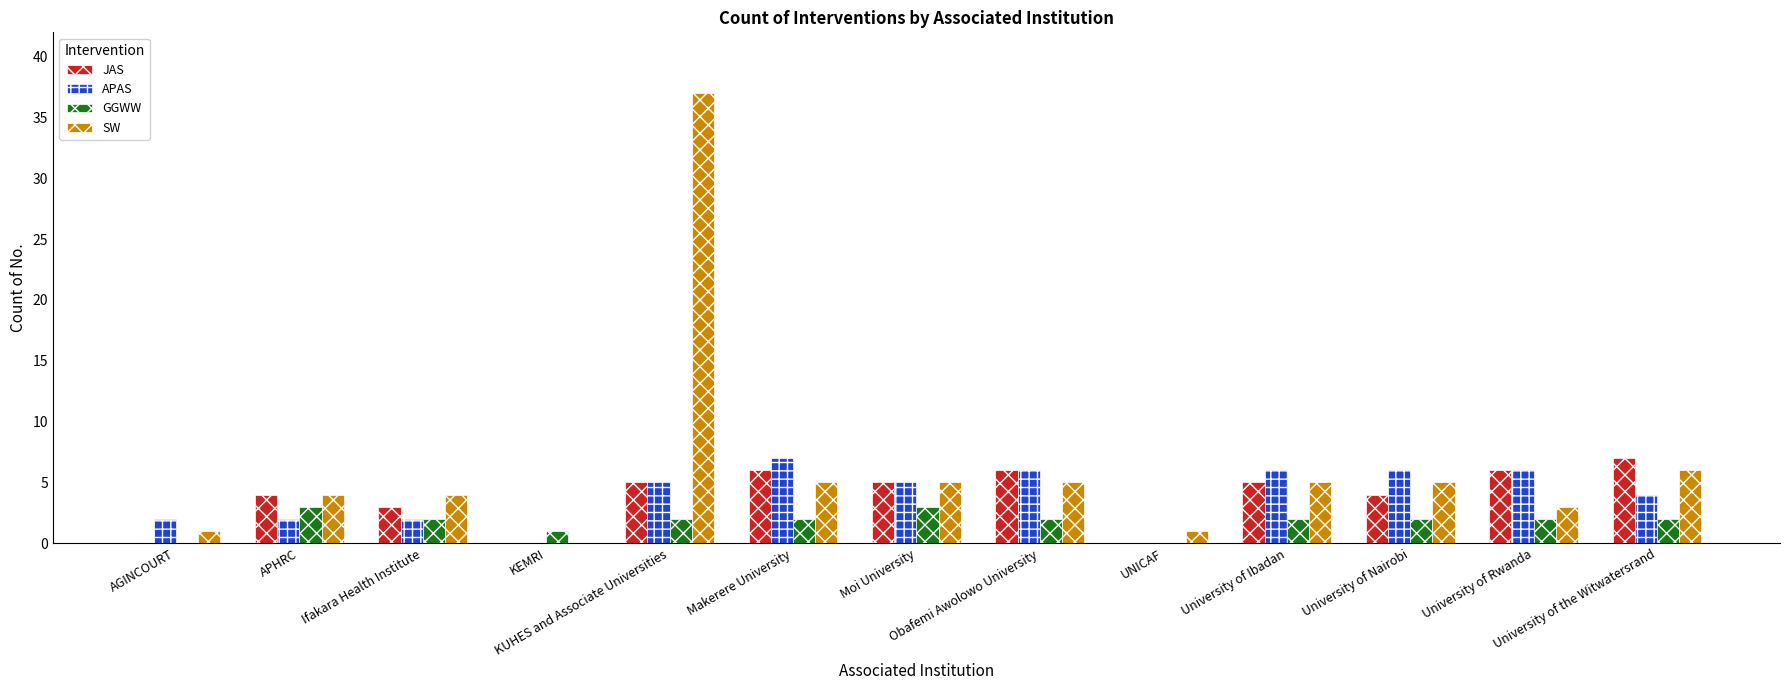

Reading left to right, list all the values displayed in this chart.

JAS: 0	4	3	0	5	6	5	6	0	5	4	6	7
APAS: 2	2	2	0	5	7	5	6	0	6	6	6	4
GGWW: 0	3	2	1	2	2	3	2	0	2	2	2	2
SW: 1	4	4	0	37	5	5	5	1	5	5	3	6